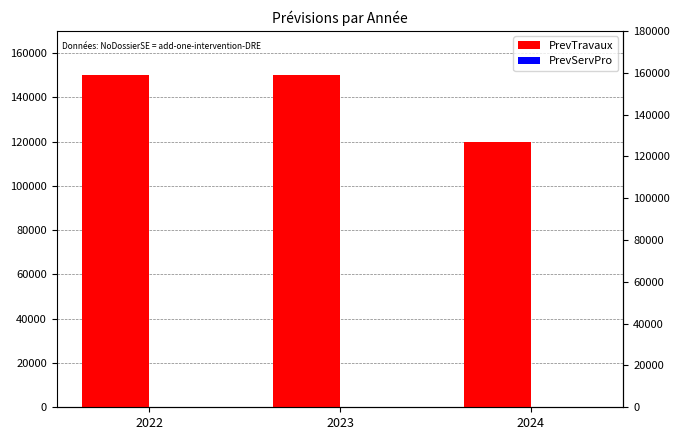

What is the difference between the PrevTravaux values at 2022 and 2024?

30000